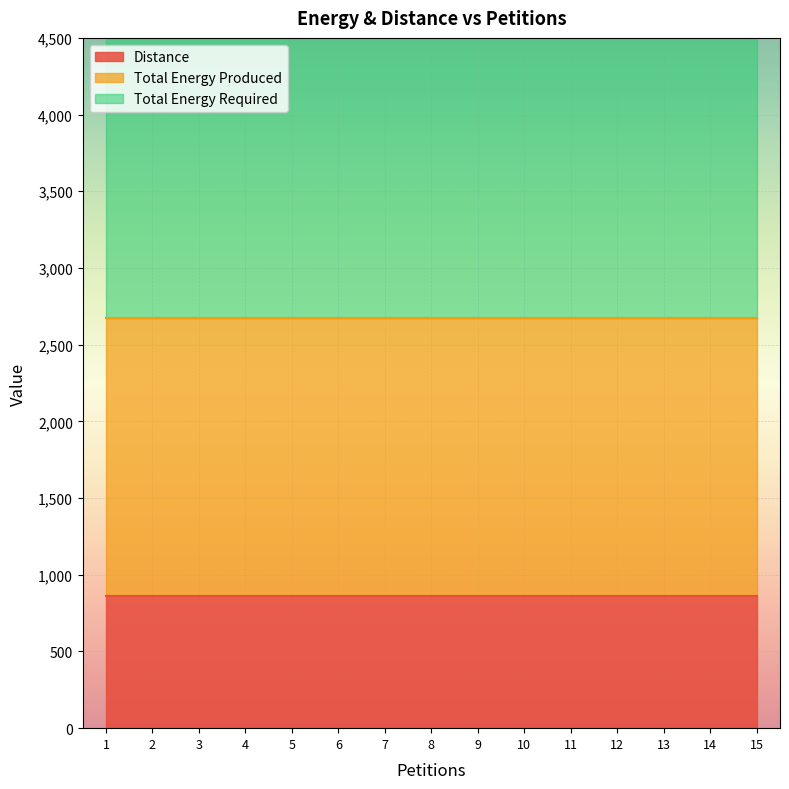

Does the chart display data point markers on the line(s)?

No